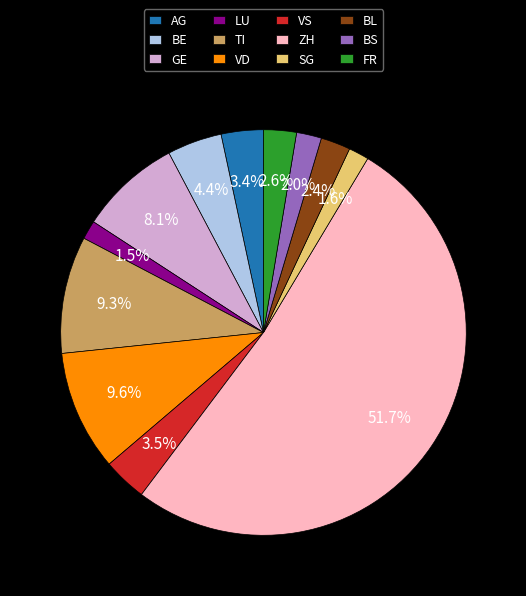

Which slice is the largest?

ZH